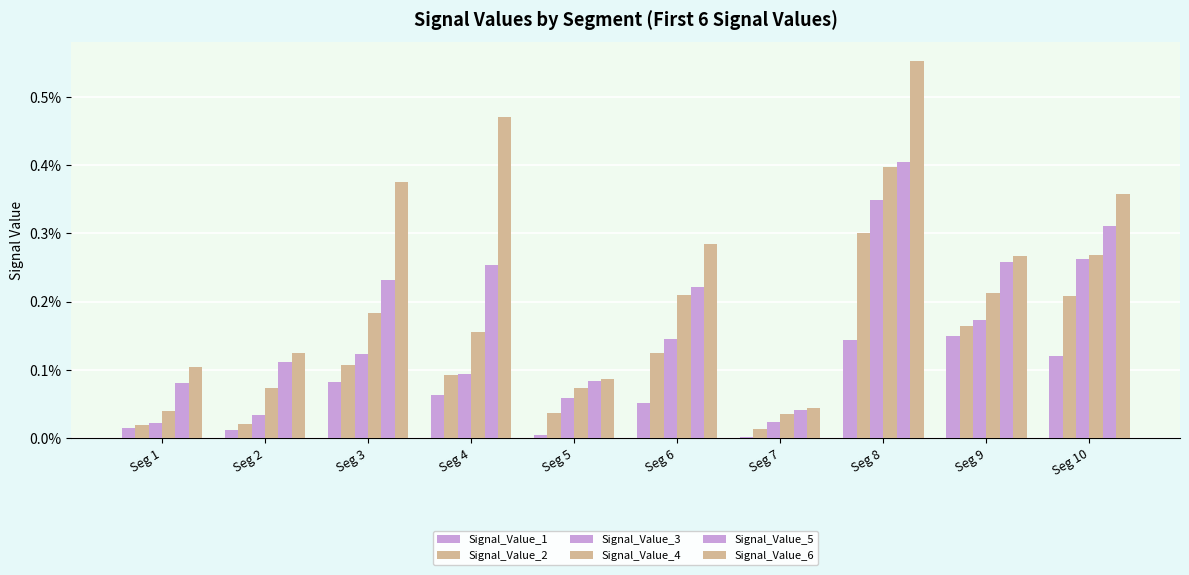

Is it true that Signal_Value_3 equals 0.0 at Seg 6?

False